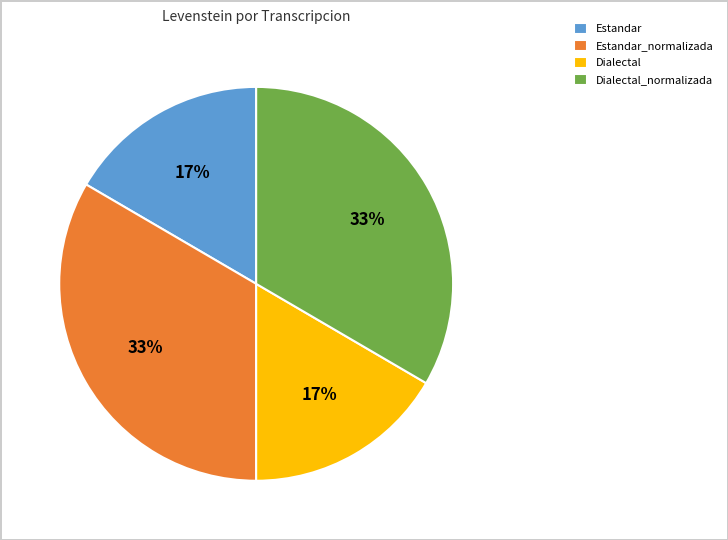

The Dialectal_normalizada slice represents 27% of the pie. True or false?

False